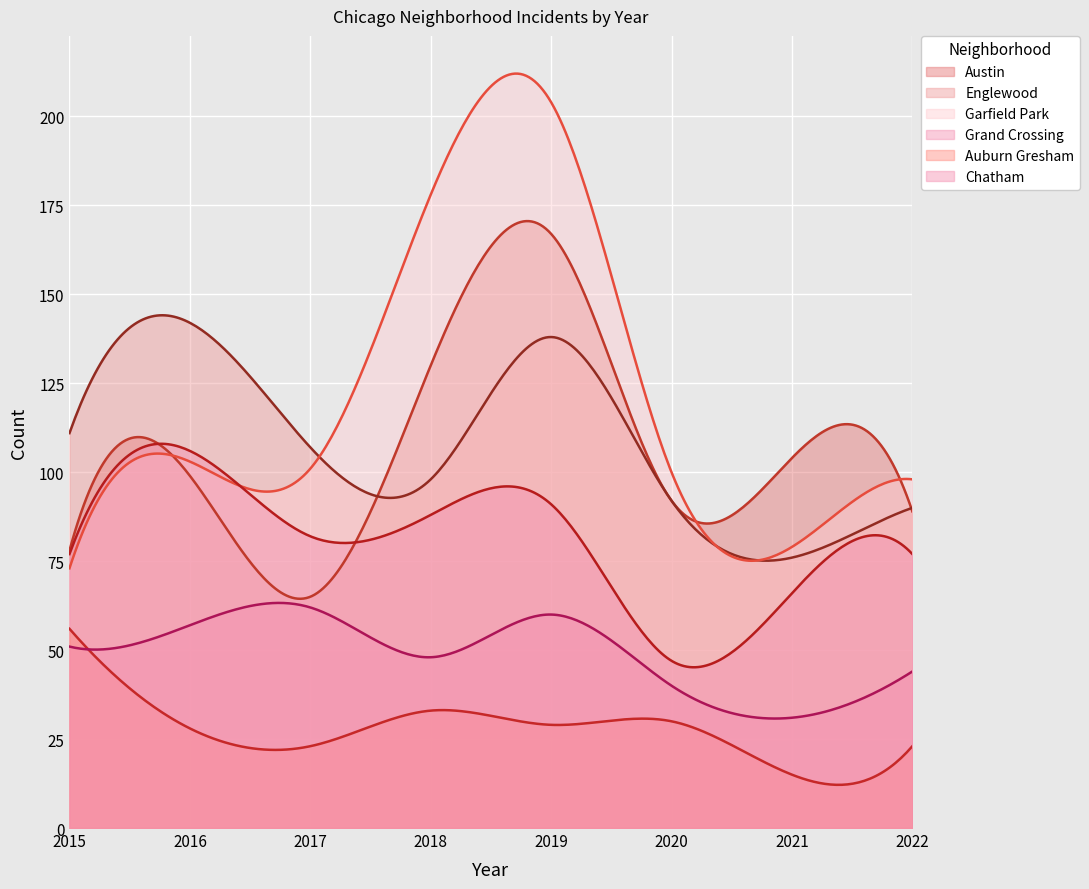

Which category has the highest value across all series?

2019